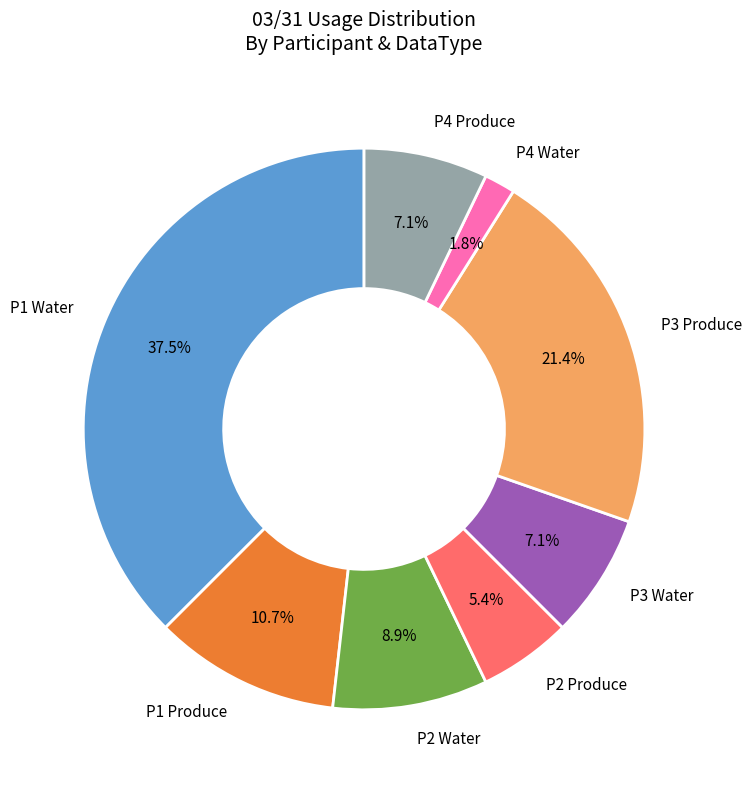

Count the number of slices in the pie.

8